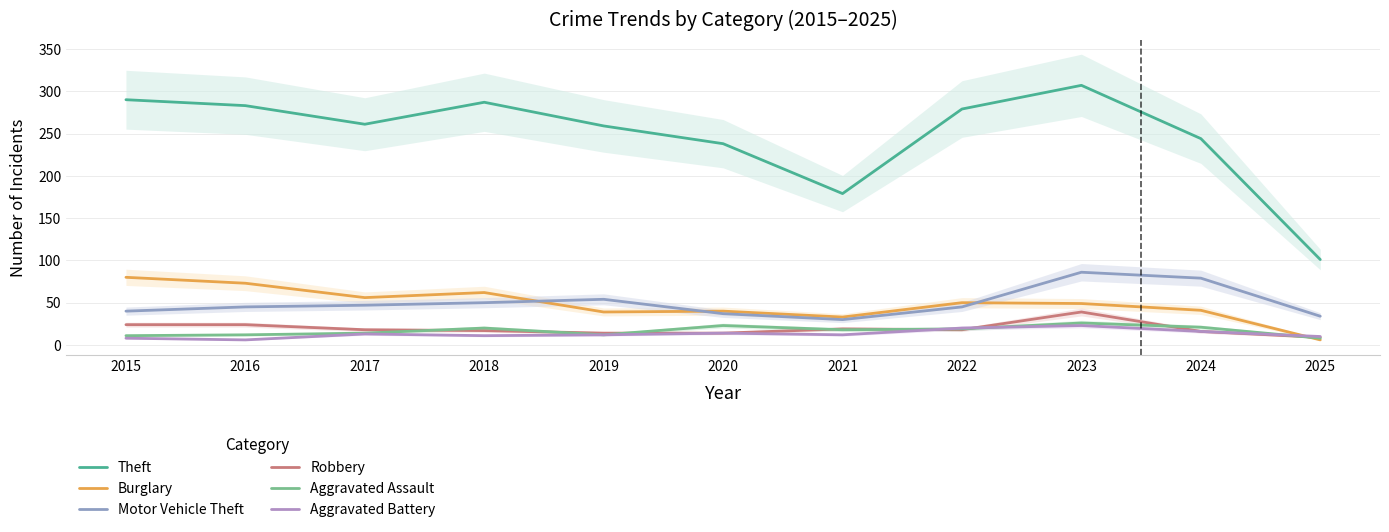

True or false: Aggravated Battery has a value of 6 at 2022.

False